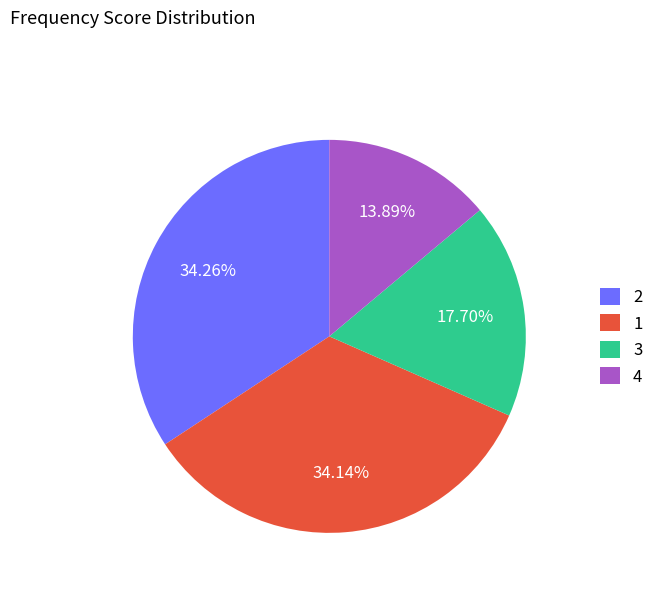

Does 1 represent more than half of the total?

No